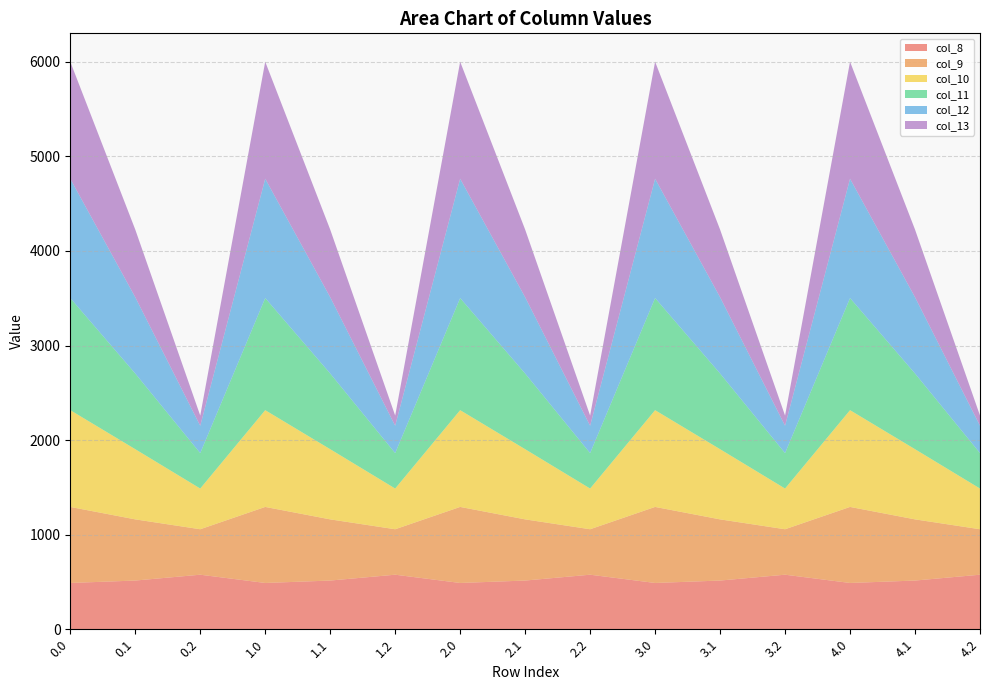

Reading right to left, transcribe all the data shown in this chart.

col_8: 4.2=576.6	4.1=514.8	4.0=489.3	3.2=576.6	3.1=514.8	3.0=489.3	2.2=576.6	2.1=514.8	2.0=489.3	1.2=576.6	1.1=514.8	1.0=489.3	0.2=576.6	0.1=514.8	0.0=489.3
col_9: 4.2=480.7	4.1=646.9	4.0=804.0	3.2=480.7	3.1=646.9	3.0=804.0	2.2=480.7	2.1=646.9	2.0=804.0	1.2=480.7	1.1=646.9	1.0=804.0	0.2=480.7	0.1=646.9	0.0=804.0
col_10: 4.2=430.5	4.1=742.1	4.0=1023.2	3.2=430.5	3.1=742.1	3.0=1023.2	2.2=430.5	2.1=742.1	2.0=1023.2	1.2=430.5	1.1=742.1	1.0=1023.2	0.2=430.5	0.1=742.1	0.0=1023.2
col_11: 4.2=374.4	4.1=800.2	4.0=1185.2	3.2=374.4	3.1=800.2	3.0=1185.2	2.2=374.4	2.1=800.2	2.0=1185.2	1.2=374.4	1.1=800.2	1.0=1185.2	0.2=374.4	0.1=800.2	0.0=1185.2
col_12: 4.2=289.5	4.1=806.9	4.0=1261.6	3.2=289.5	3.1=806.9	3.0=1261.6	2.2=289.5	2.1=806.9	2.0=1261.6	1.2=289.5	1.1=806.9	1.0=1261.6	0.2=289.5	0.1=806.9	0.0=1261.6
col_13: 4.2=107.8	4.1=715.3	4.0=1237.4	3.2=107.8	3.1=715.3	3.0=1237.4	2.2=107.8	2.1=715.3	2.0=1237.4	1.2=107.8	1.1=715.3	1.0=1237.4	0.2=107.8	0.1=715.3	0.0=1237.4